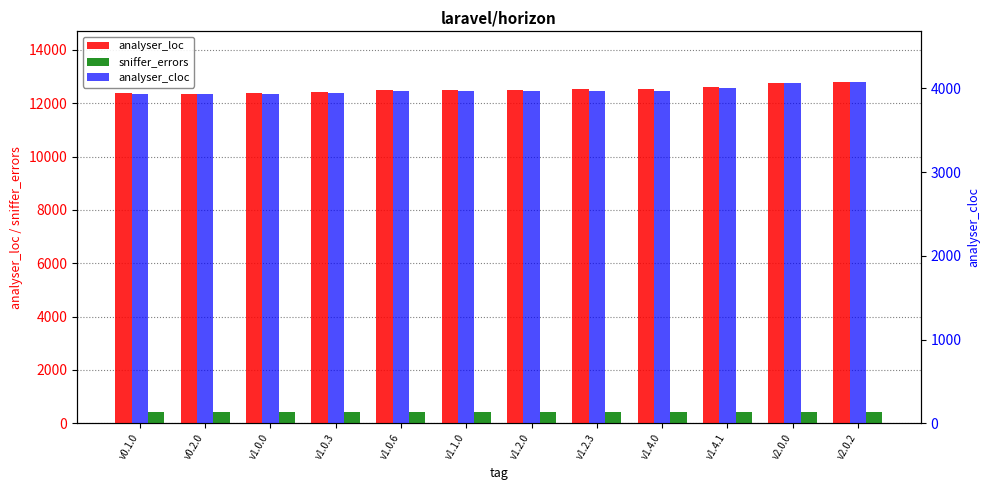

Is it true that analyser_cloc equals 2117 at v0.1.0?

False